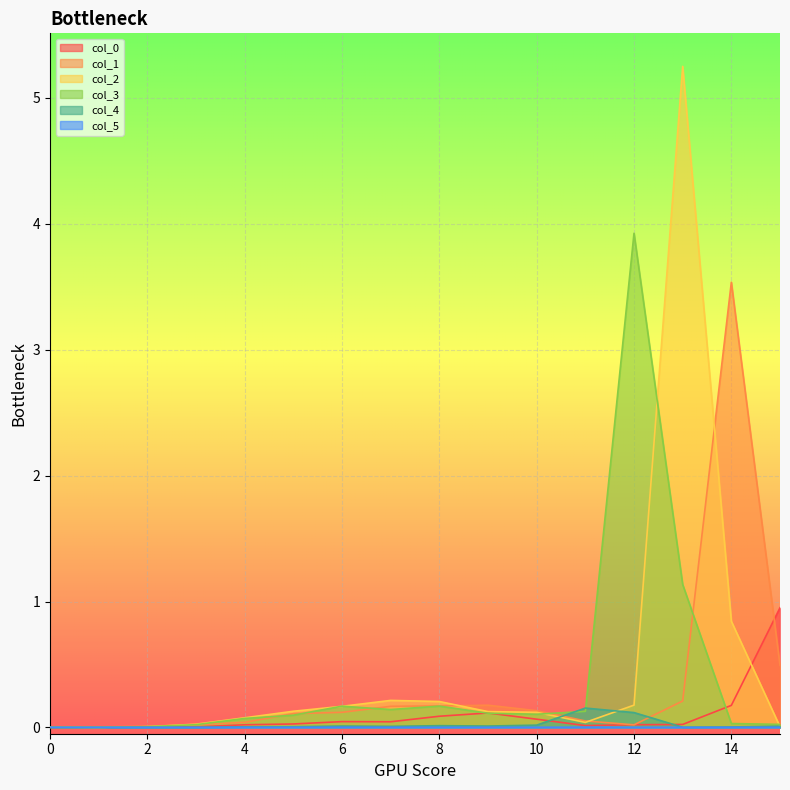

Which series has the largest total across all categories?

col_2